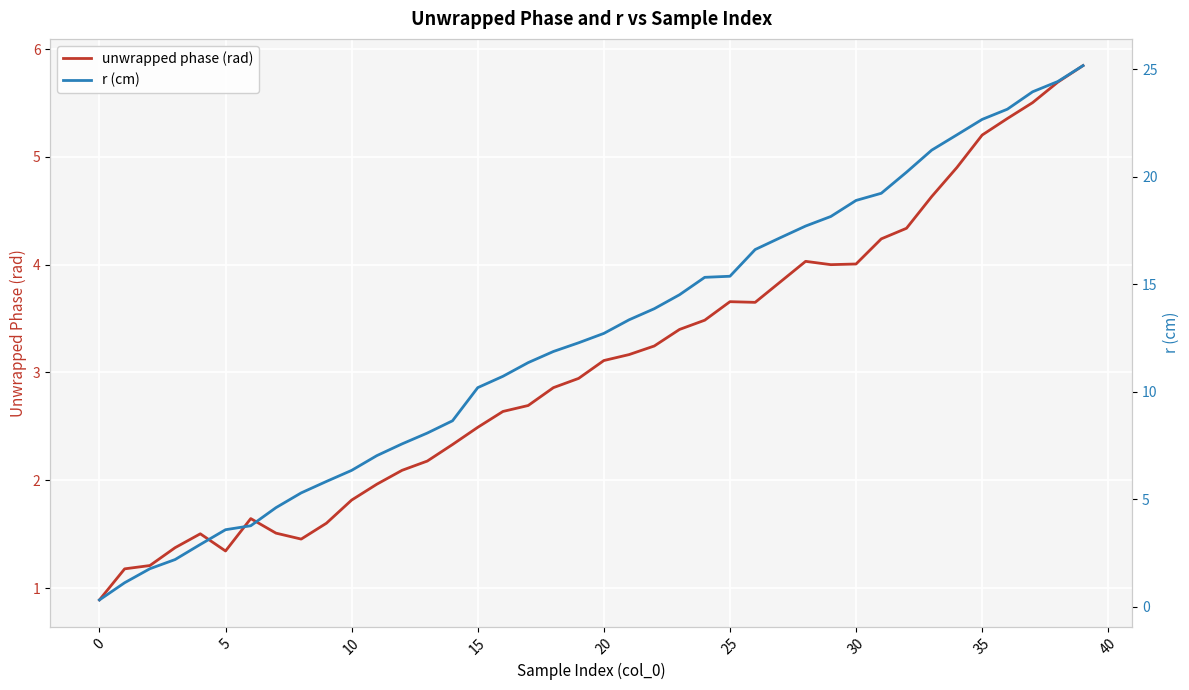

At which label does unwrapped phase (rad) first exceed 3?

20